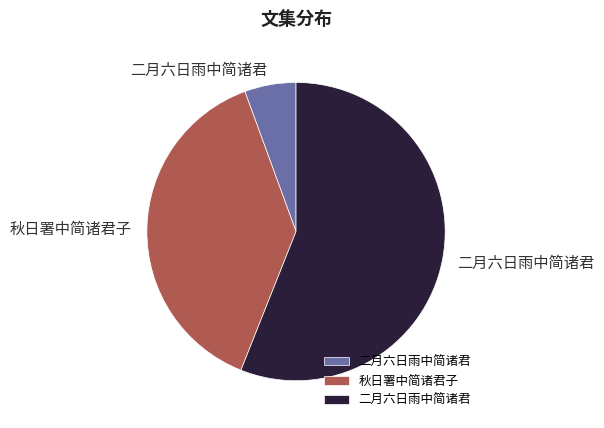

How many slices are in this pie chart?

3